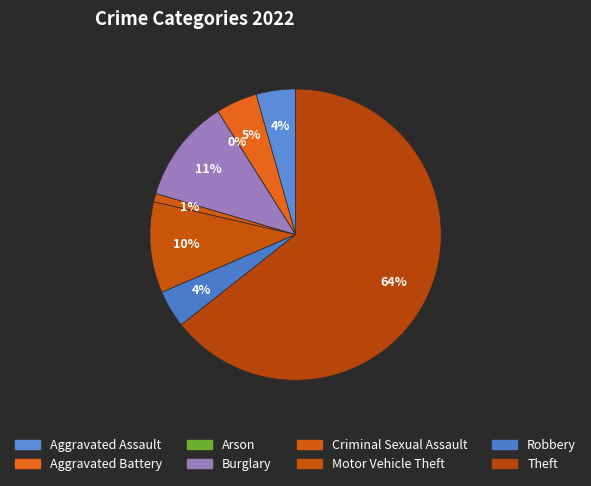

Rank the categories by value from highest to lowest.

Theft, Burglary, Motor Vehicle Theft, Aggravated Battery, Aggravated Assault, Robbery, Criminal Sexual Assault, Arson